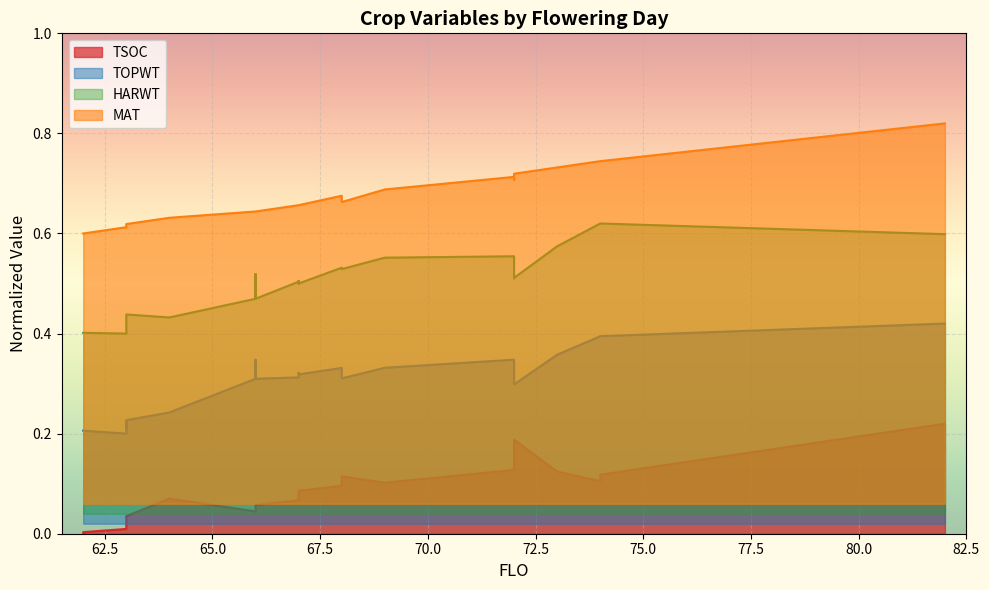

Between 63 and 69, which series saw the biggest shift?

HARWT